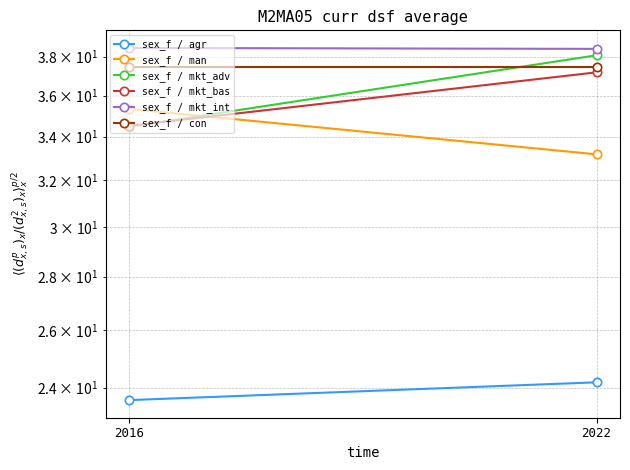

Between 2022 and 2016, which is larger?

2022